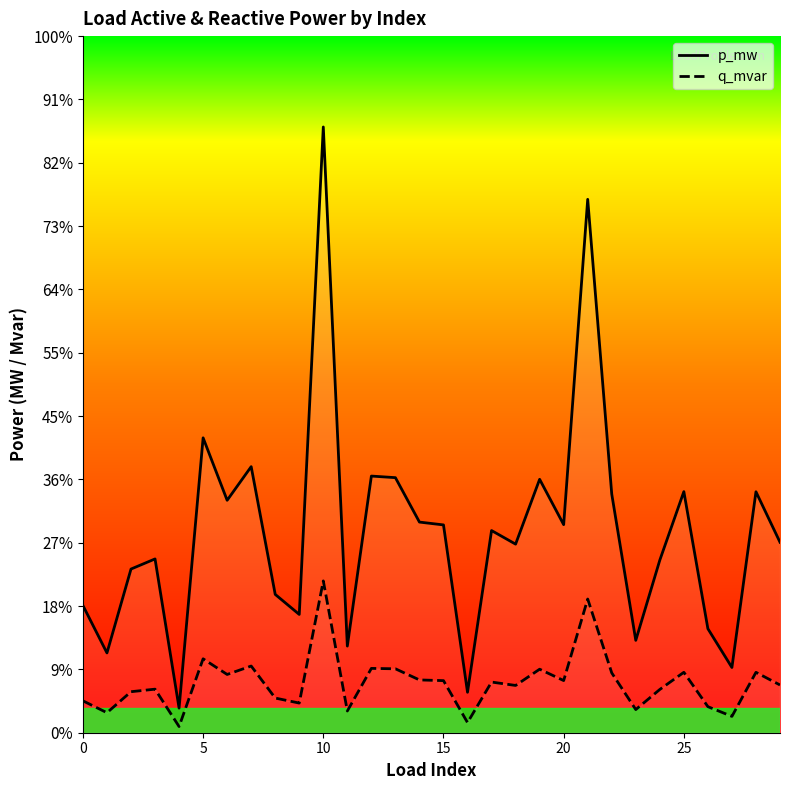

At how many categories does at least one series exceed 0?

30